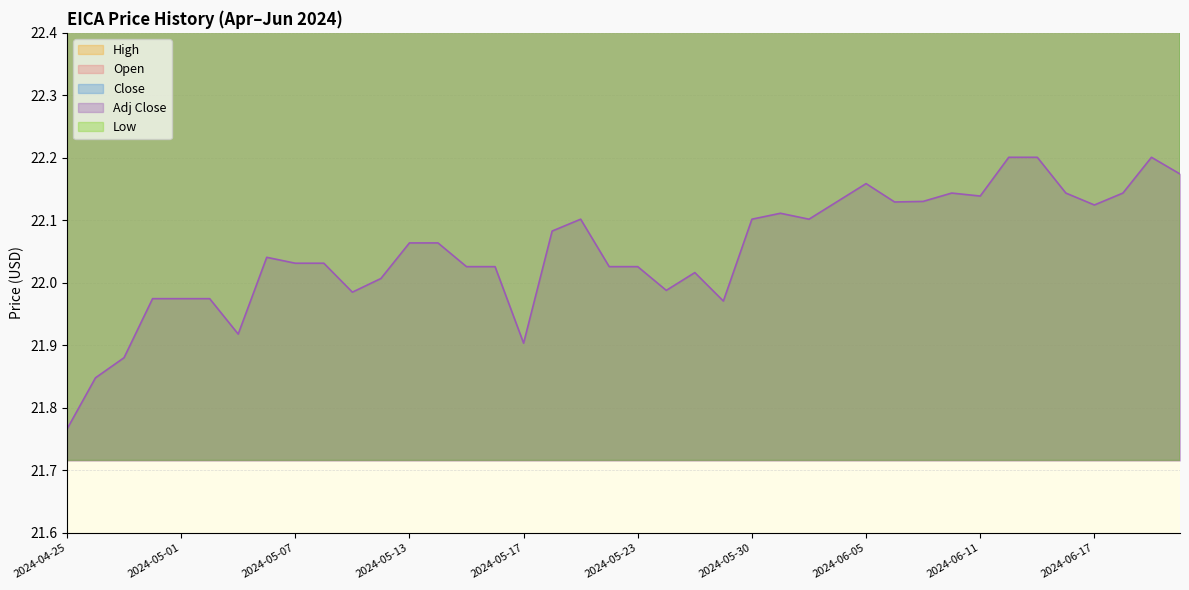

At which label is Adj Close closest to 21?

2024-04-25